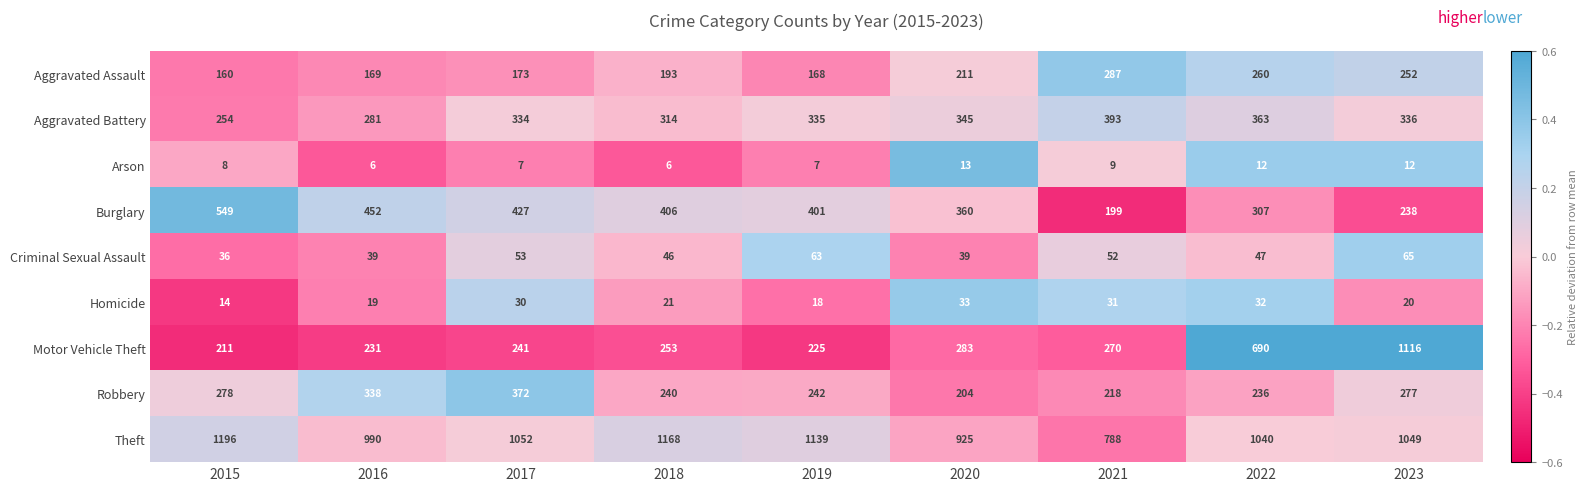

At which label does Burglary first exceed 401?

2015